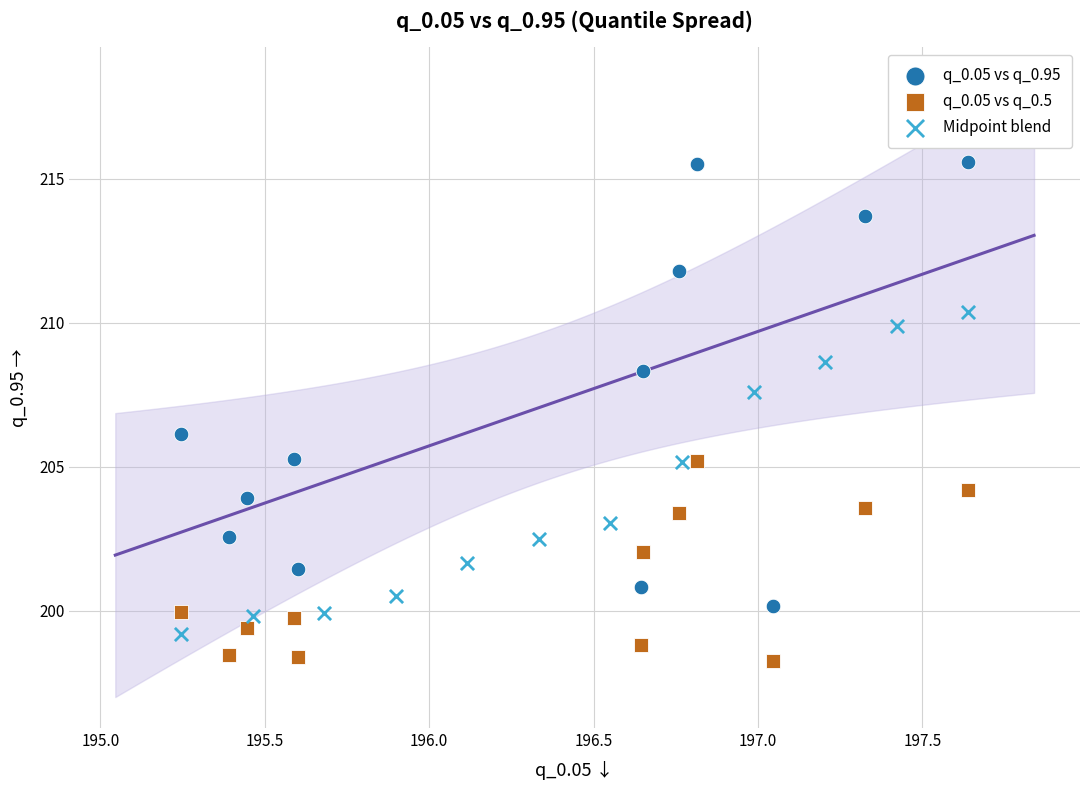

Which series contains the highest Y value?

q_0.05 vs q_0.95